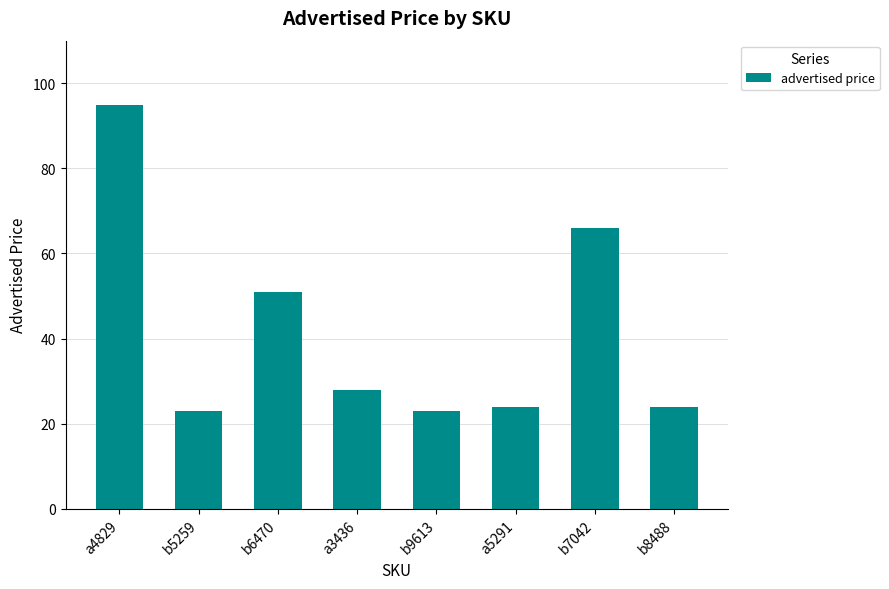

What is the label of the 3rd bar from the left?

b6470